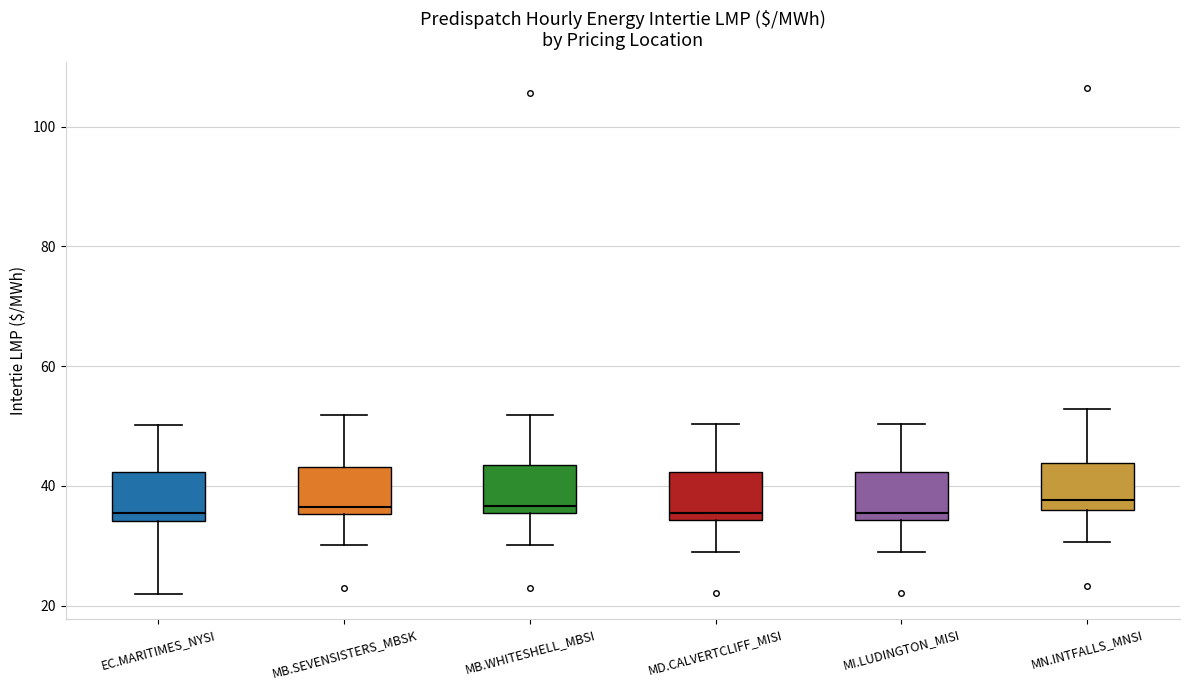

Reading left to right, transcribe this box plot: for each box, give where its median line is, the range the box spans, and where its two whiskers end, as read against the y-axis. The values are not printed on the chart, so give them approximately, as read against the axis.

EC.MARITIMES_NYSI: median 36, box 34 to 42, whiskers 22 to 50
MB.SEVENSISTERS_MBSK: median 36 (just above the box's lower edge), box 36 to 44, whiskers 30 to 52
MB.WHITESHELL_MBSI: median 36 (just above the box's lower edge), box 36 to 44, whiskers 30 to 52
MD.CALVERTCLIFF_MISI: median 36, box 34 to 42, whiskers 28 to 50
MI.LUDINGTON_MISI: median 36, box 34 to 42, whiskers 30 to 50
MN.INTFALLS_MNSI: median 38, box 36 to 44, whiskers 30 to 52